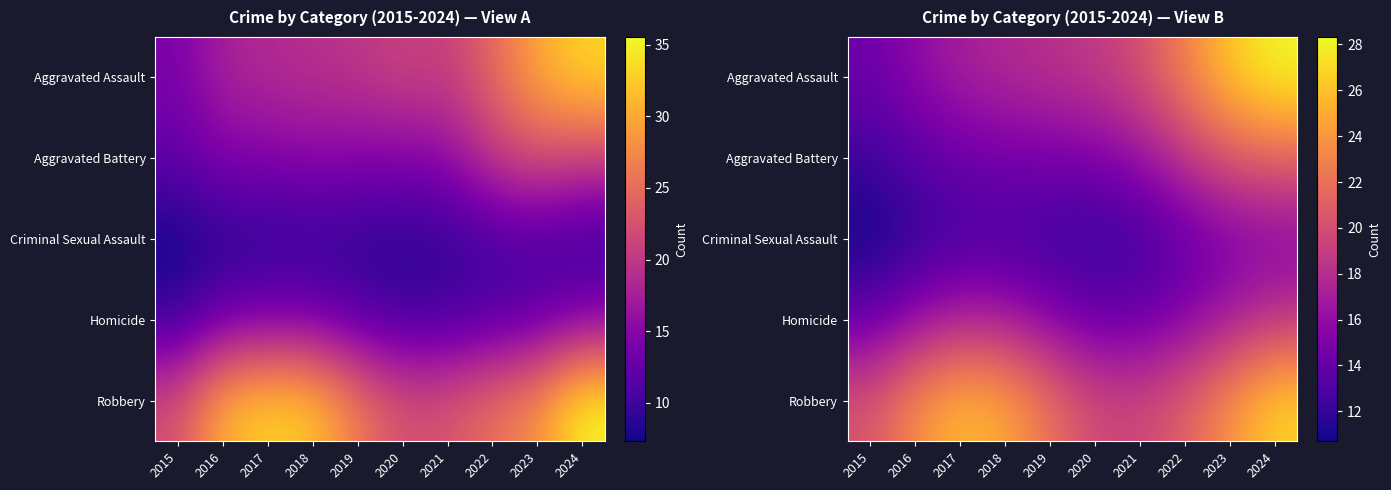

The value of Aggravated Assault at 2020 is 18.8. True or false?

True